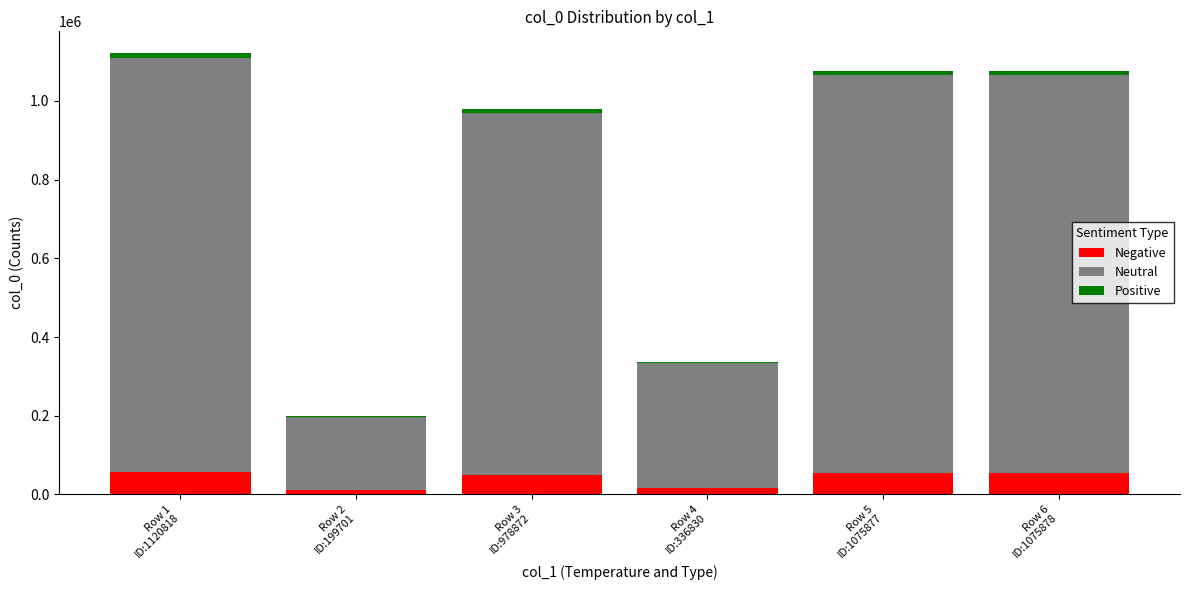

True or false: Negative has a value of 16841.5 at Row 4
ID:336830.

True